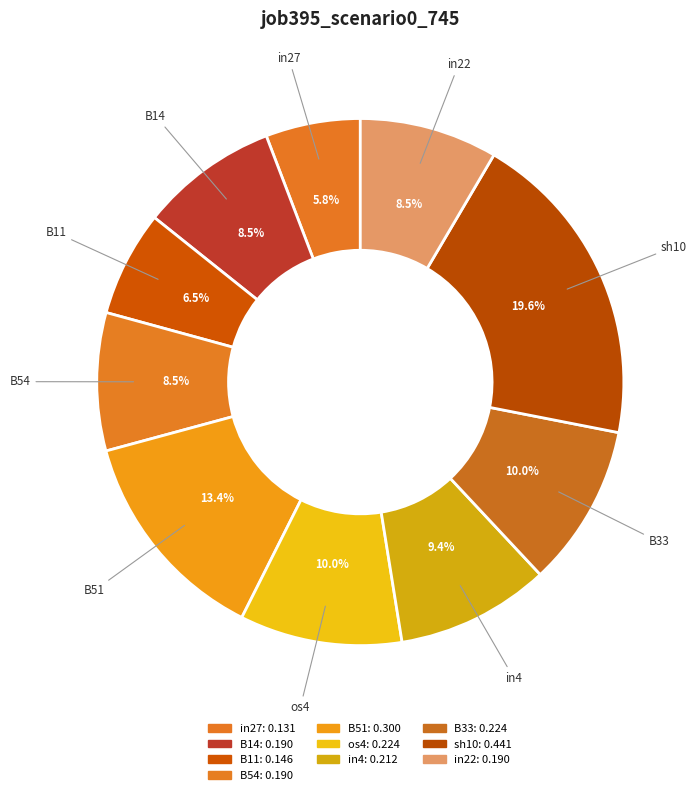

How many slices are in this pie chart?

10